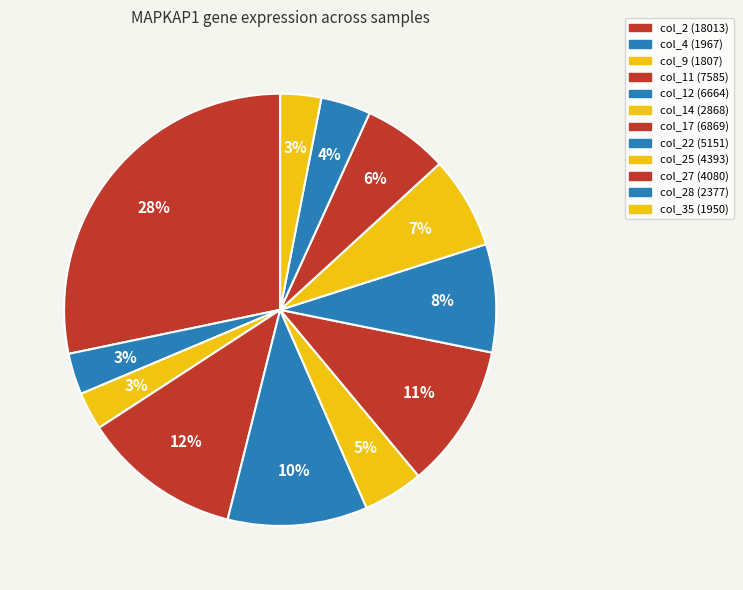

How many segments does this pie chart have?

12